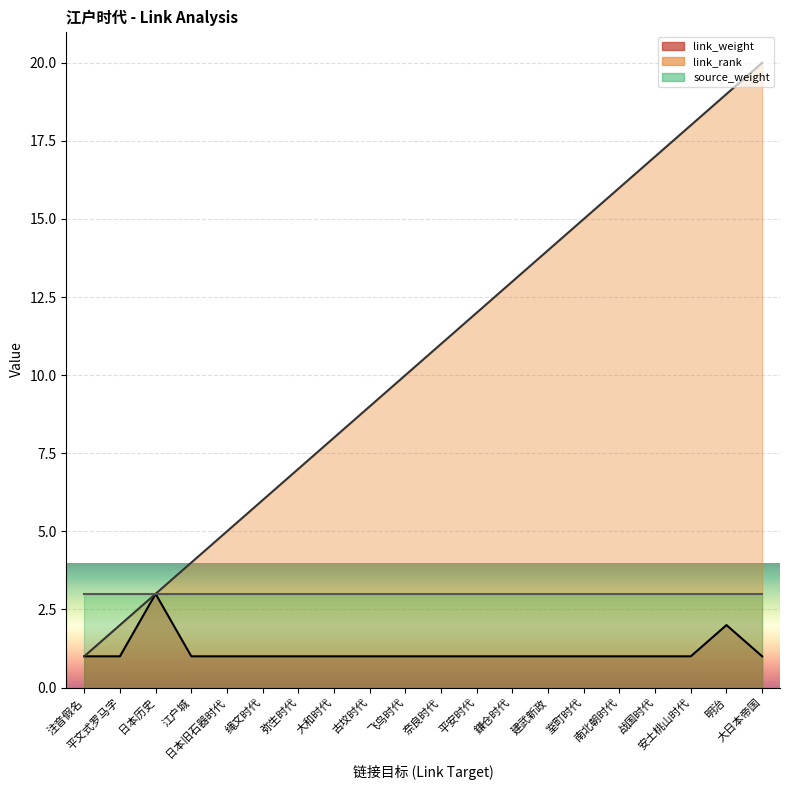

Which series changed the most between 日本历史 and 古坟时代?

link_rank